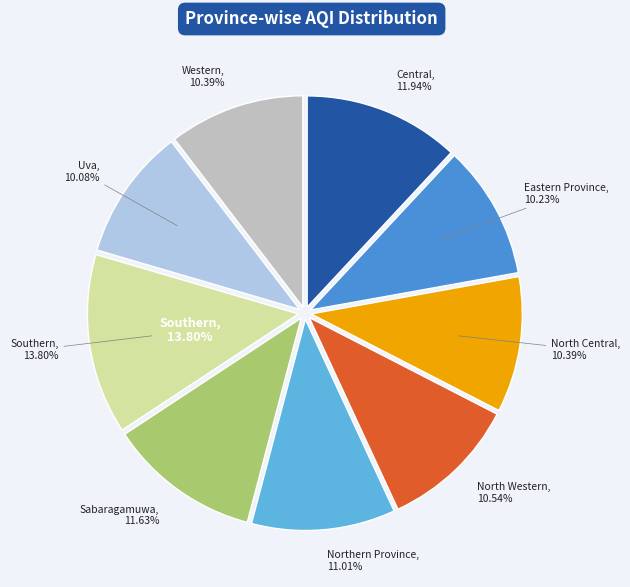

To the nearest percent, what portion does Eastern Province represent?

10%